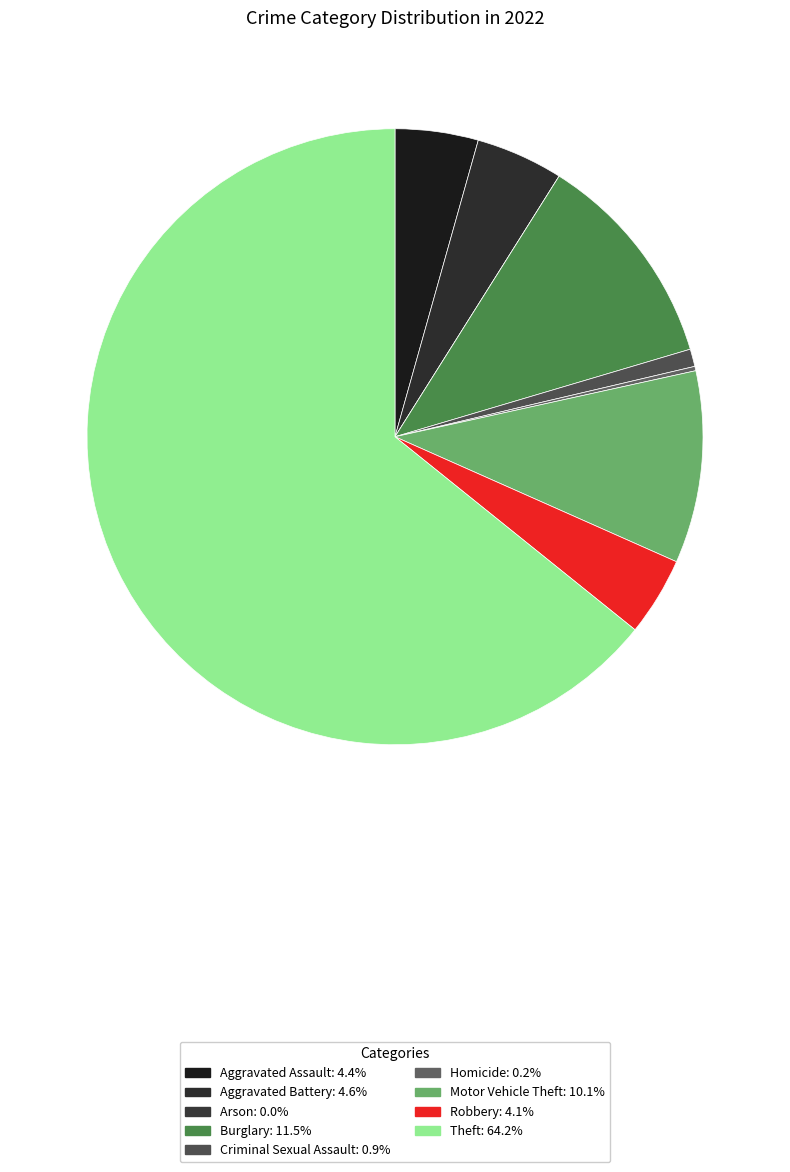

Combined, do Aggravated Assault and Motor Vehicle Theft account for over 50%?

No